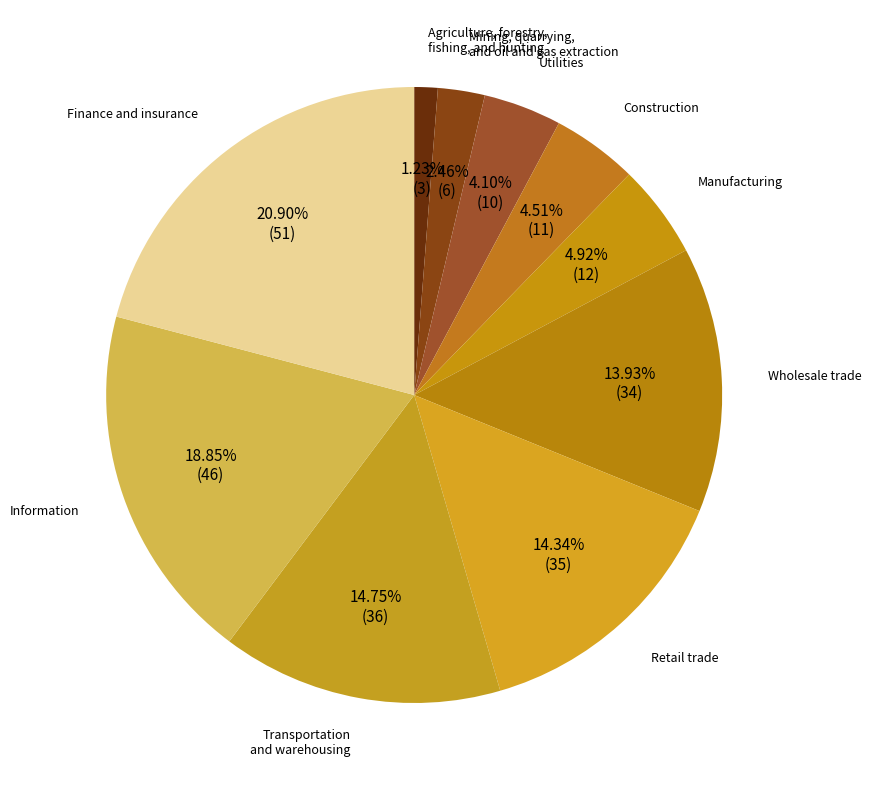

To the nearest percent, what percentage of the pie is Transportation and warehousing?

15%